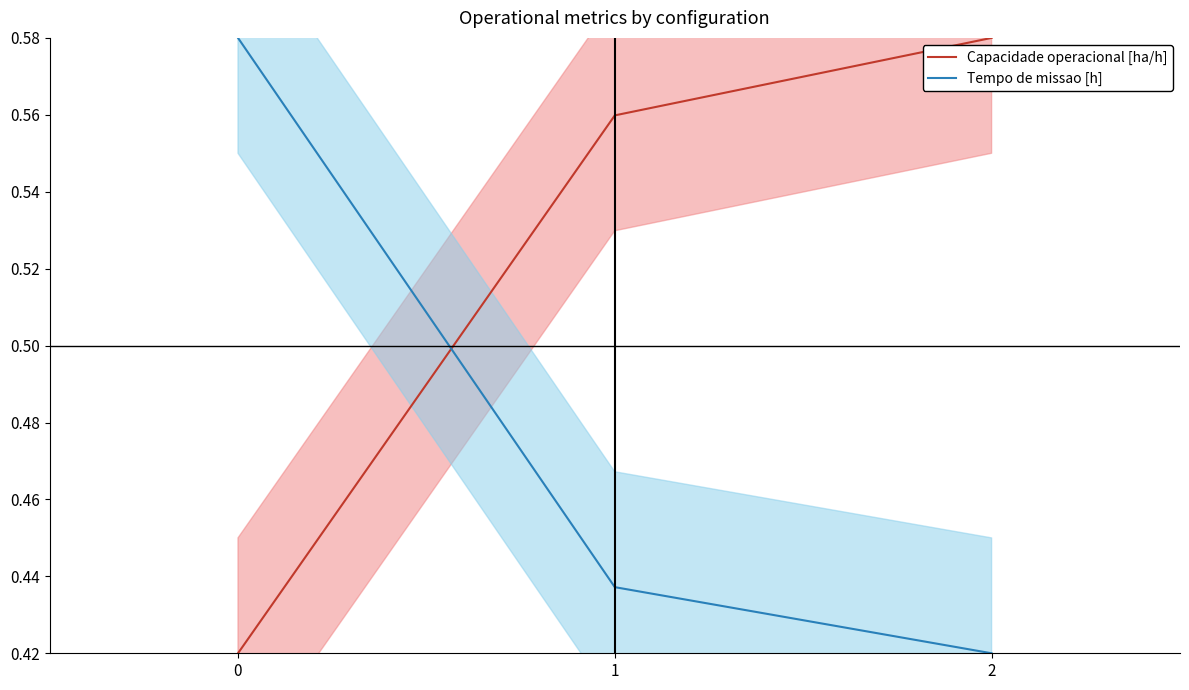

What is the sum of all Tempo de missao [h] values?

1.4